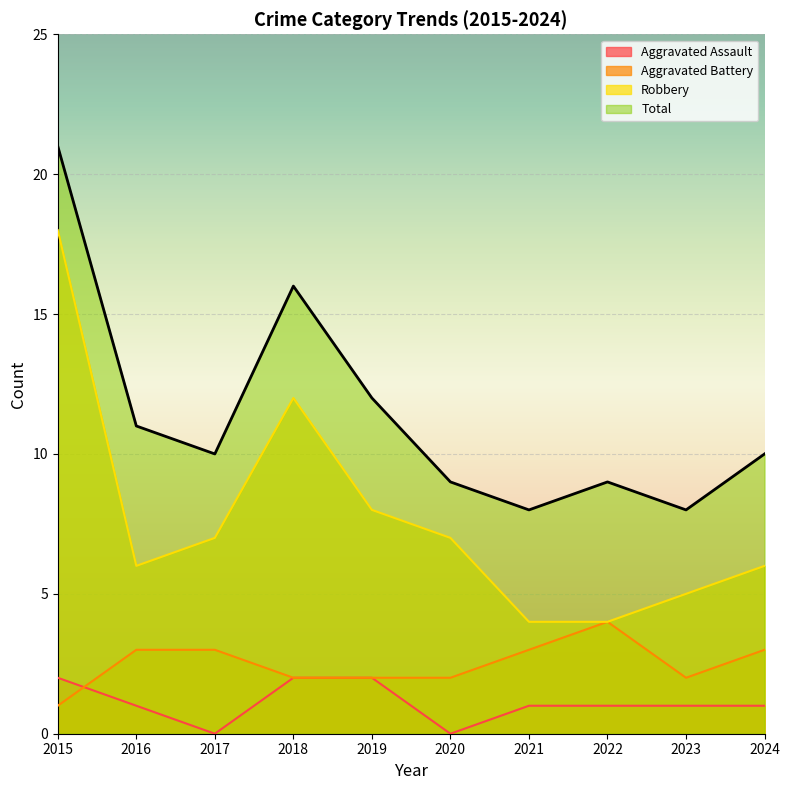

Where is Total nearest to the value 14?

2018